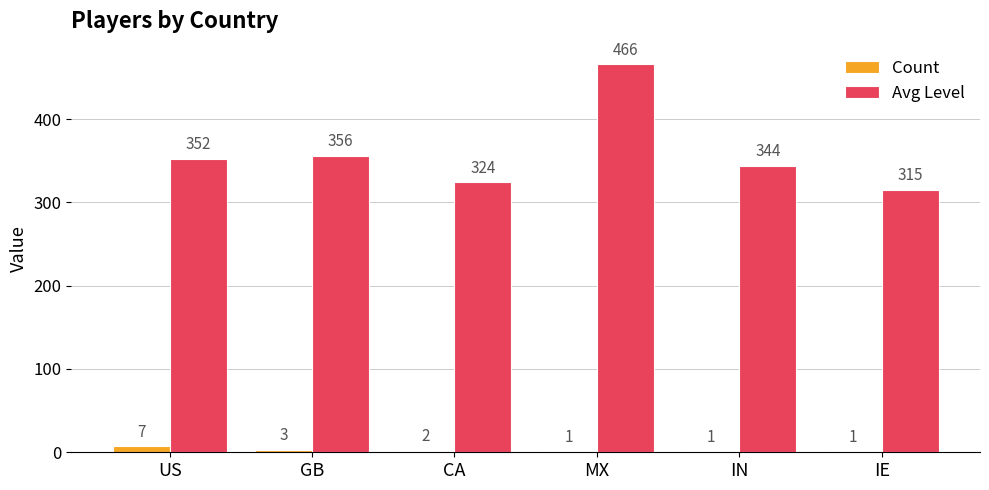

Which series has the largest total across all categories?

Avg Level